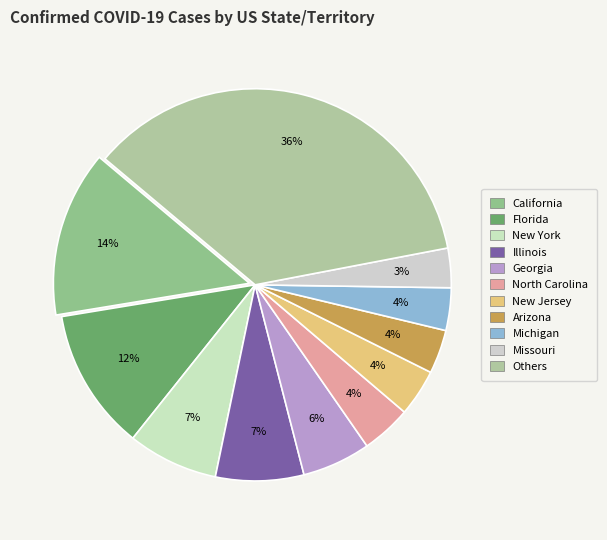

How many slices are in this pie chart?

11